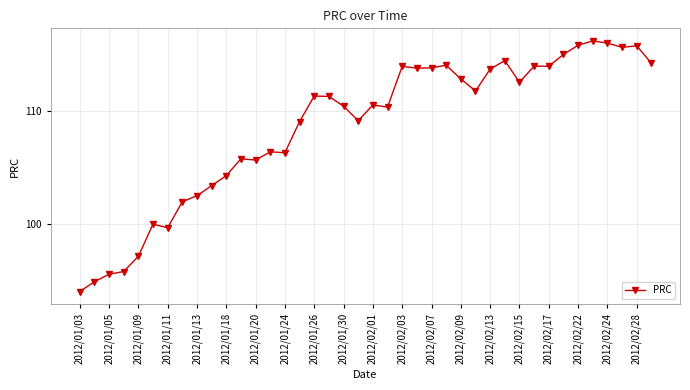

What is the difference between the maximum and minimum values?

22.2